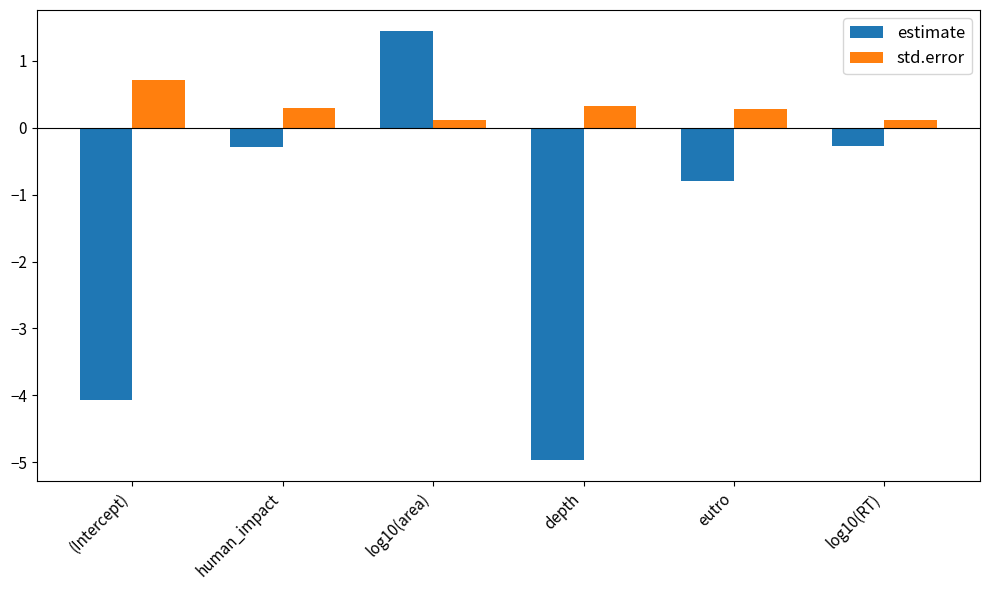

How many data points in estimate are above 0?

1